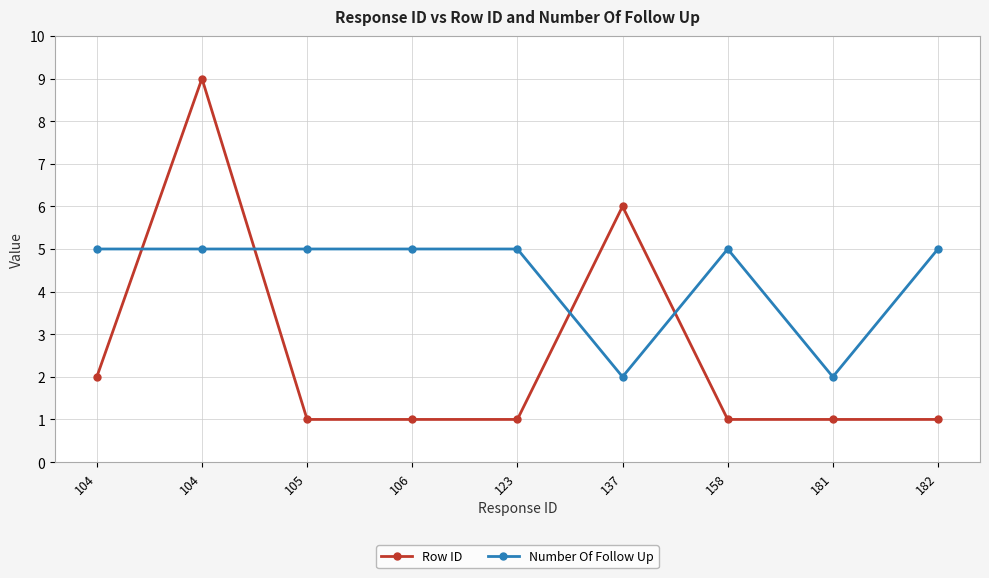

Which category has the lowest value in the Number Of Follow Up series?

137